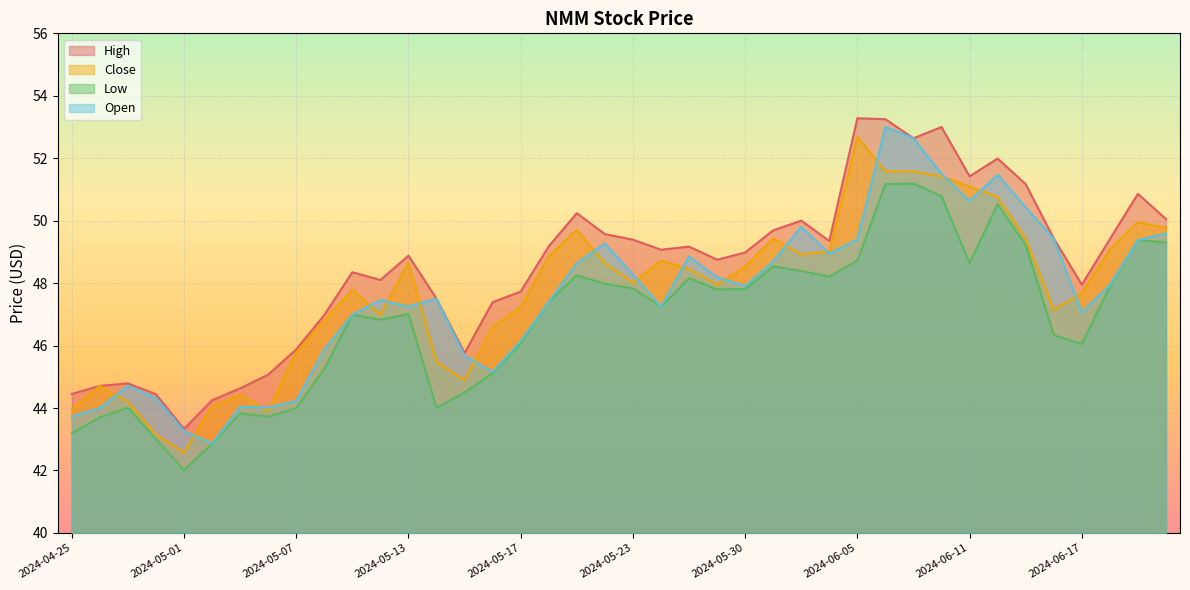

Which label corresponds to the smallest value in the chart?

2024-05-01